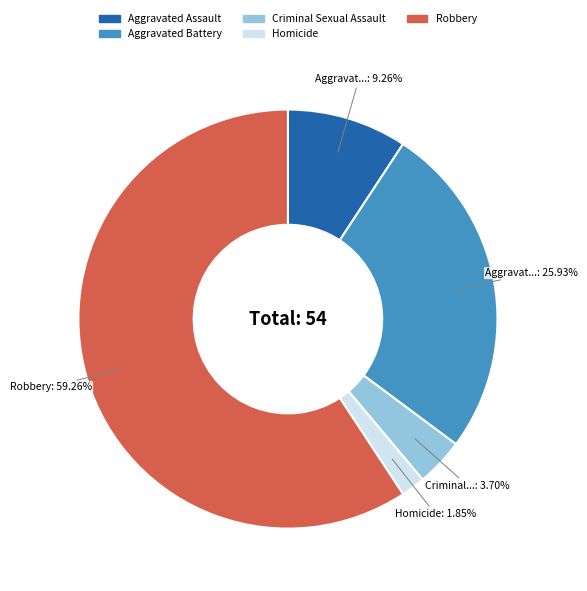

To the nearest percent, what is the average slice percentage?

20%